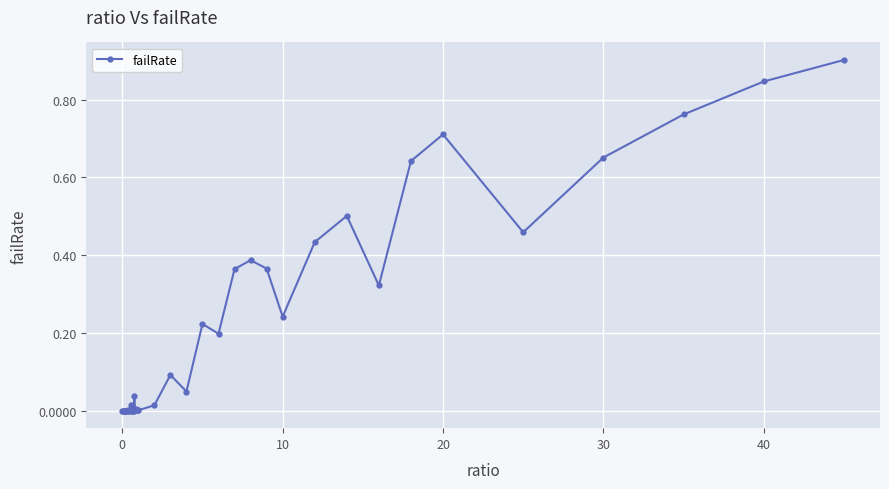

How many series are shown in this chart?

1